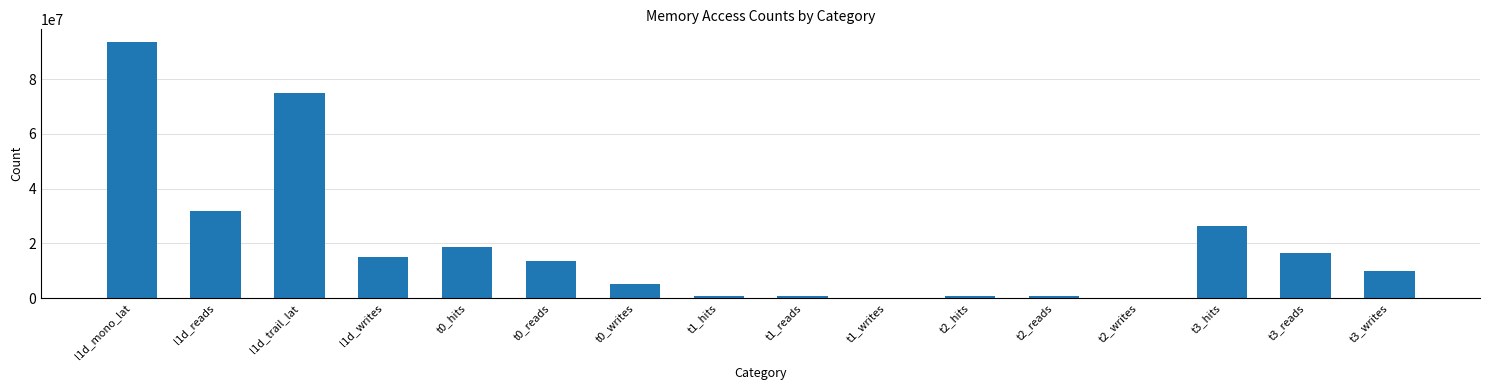

How many data points does each series have?

16